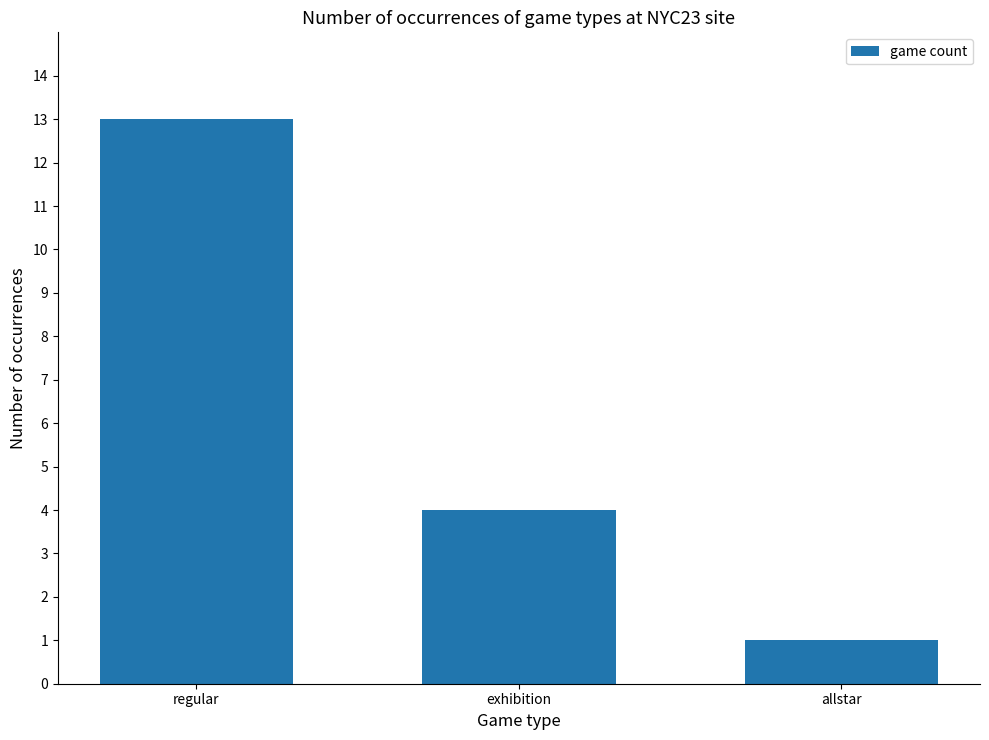

Are the bars grouped side by side (vs. stacked)?

No